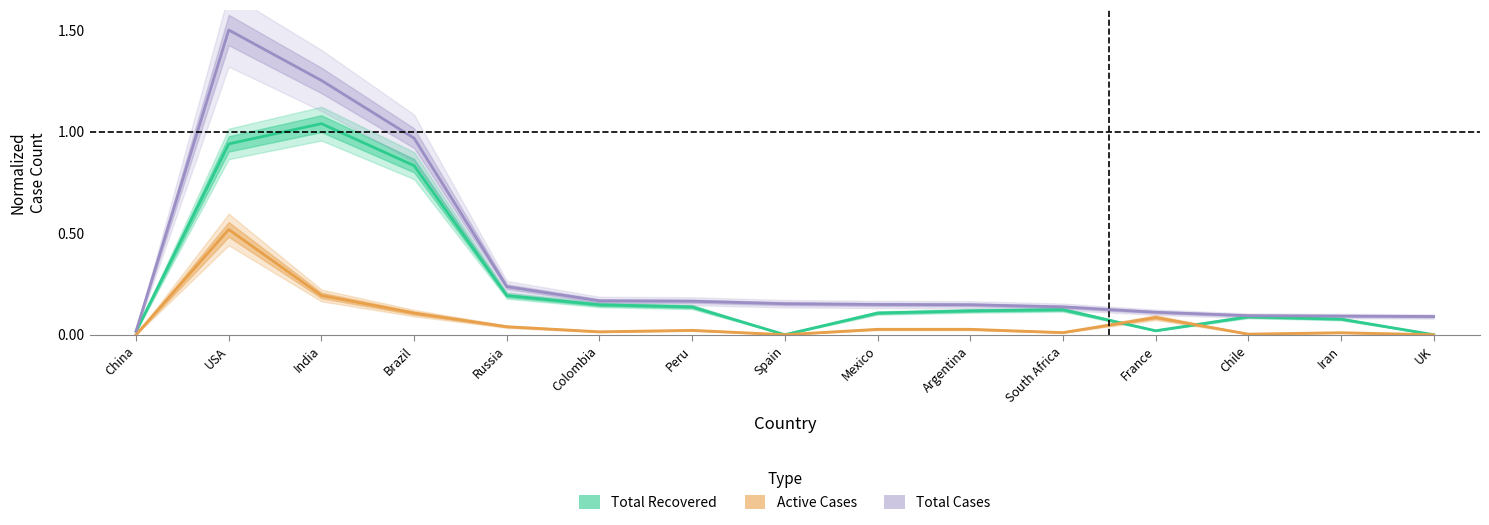

At which label does Active Cases reach its peak?

USA